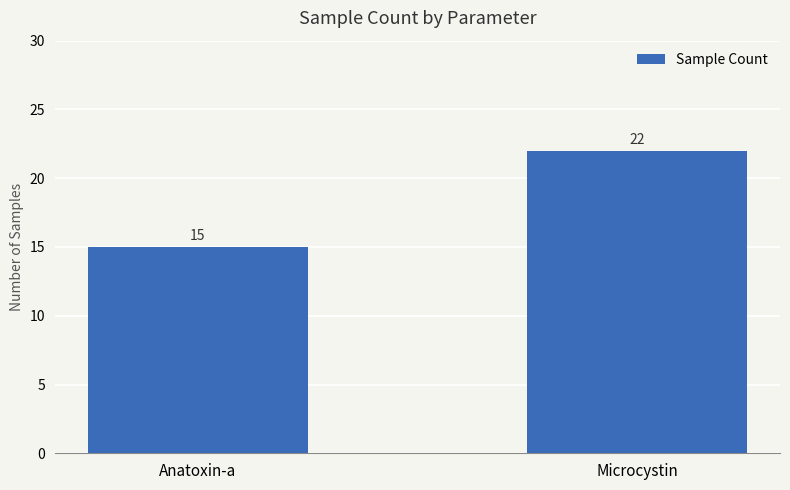

What is the sum of all values?

37